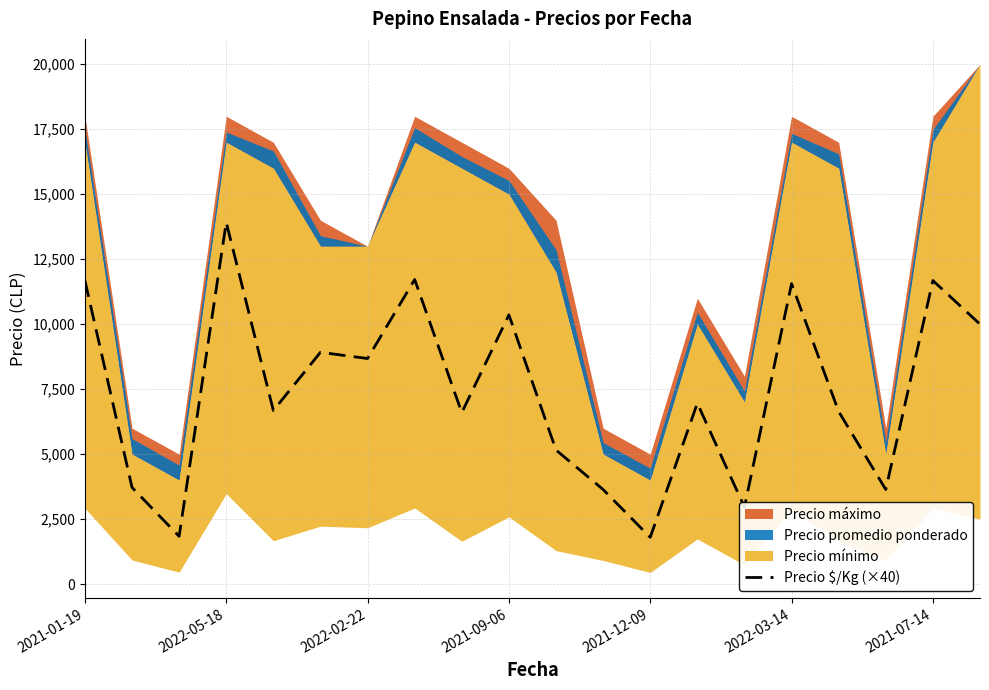

True or false: there are more than 2 points higher than both neighbors.

True